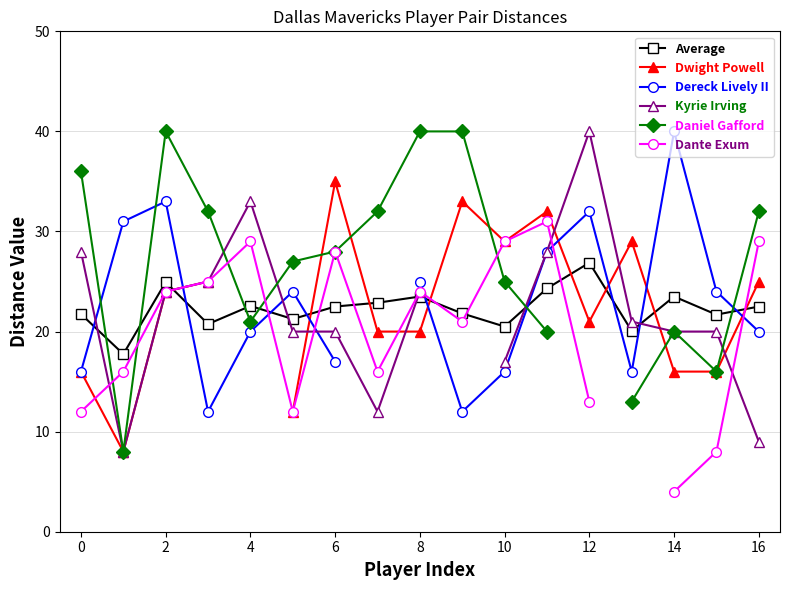

How many values in the Dwight Powell series exceed 16?

11